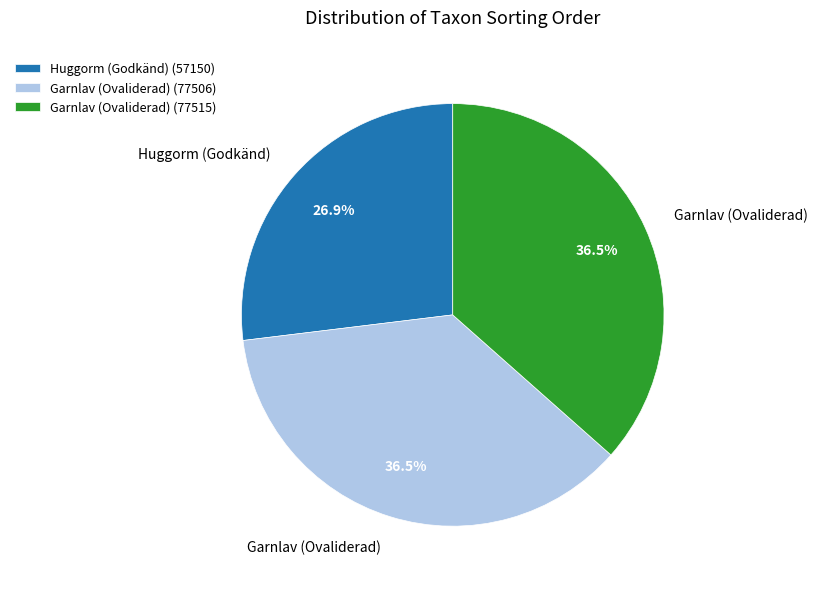

What is the smallest slice in the pie chart?

Huggorm (Godkänd) (57150)